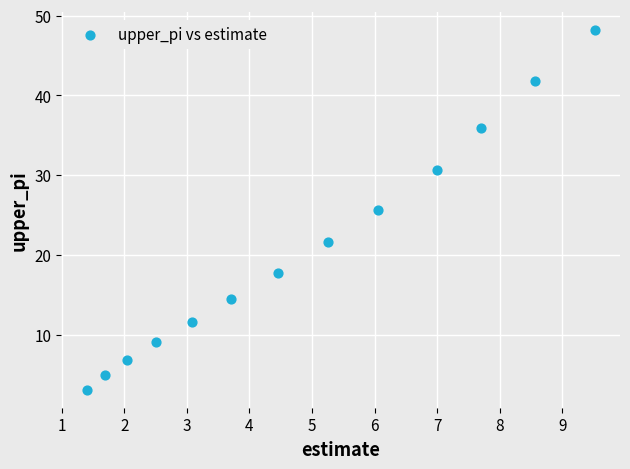

What is the range of X values (max minus min)?

8.1